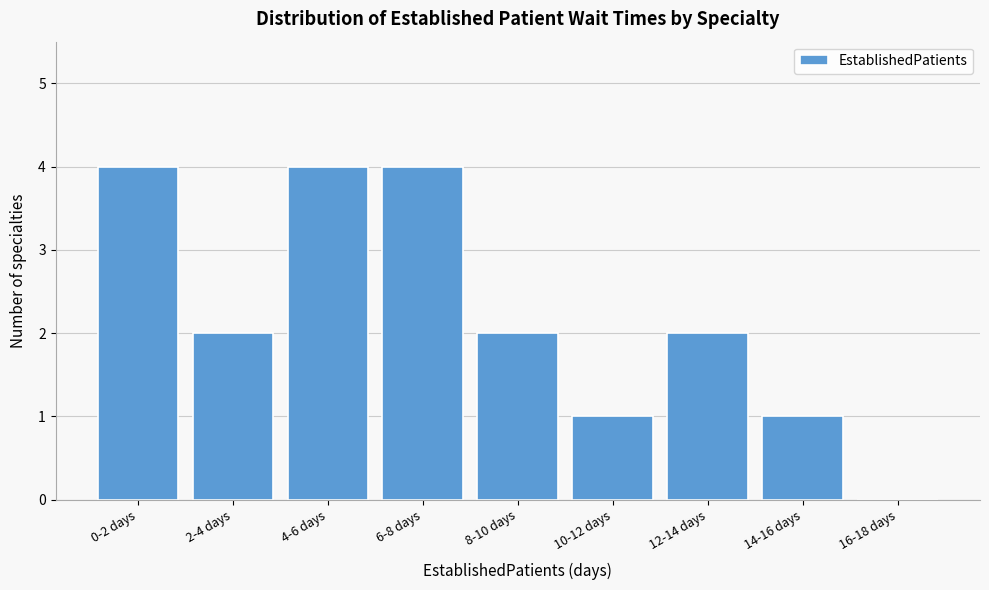

Reading left to right, transcribe all the data shown in this chart.

0-2 days=4	2-4 days=2	4-6 days=4	6-8 days=4	8-10 days=2	10-12 days=1	12-14 days=2	14-16 days=1	16-18 days=0